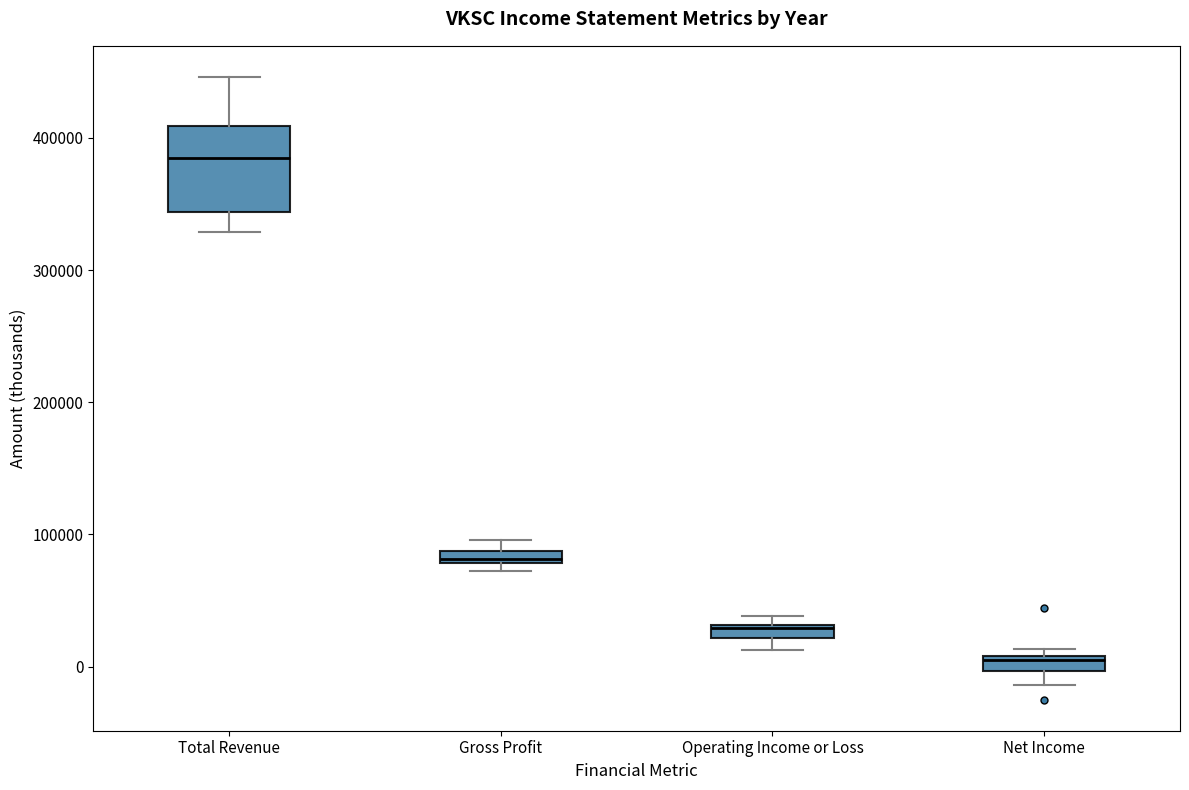

Which box's median line is the highest?

Total Revenue